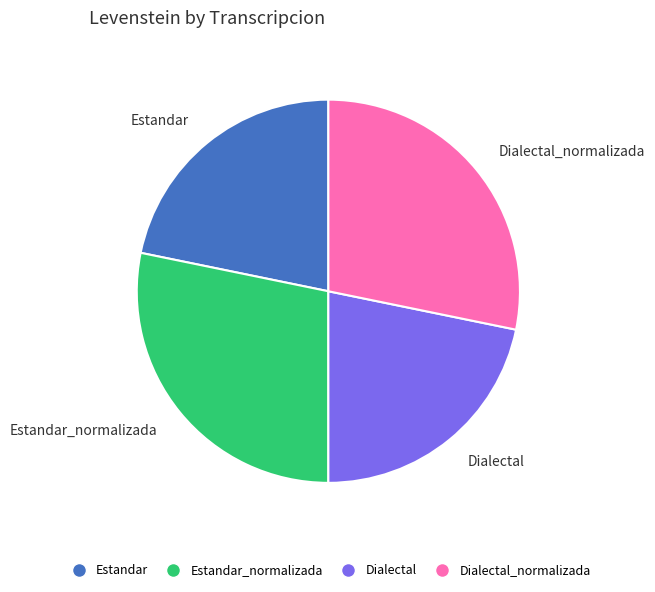

How many slices are in this pie chart?

4